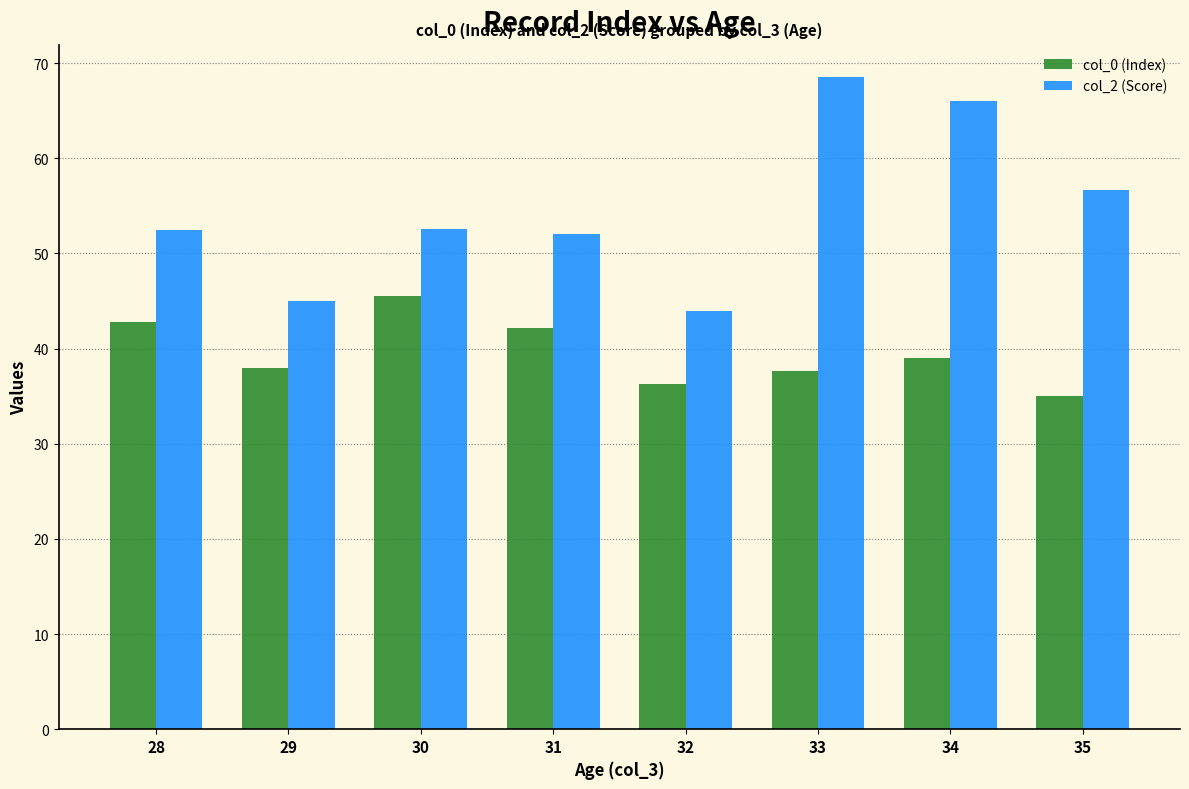

Which series has the widest spread of values?

col_2 (Score)